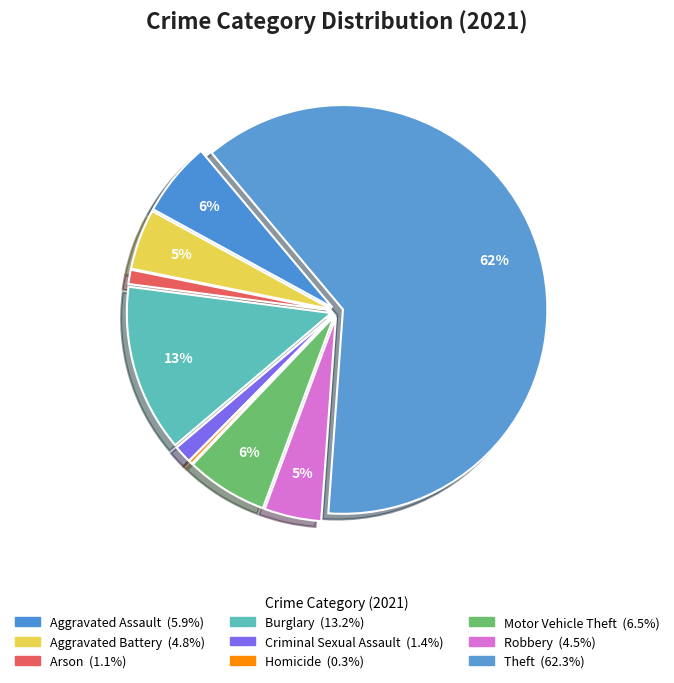

Count the number of slices in the pie.

9